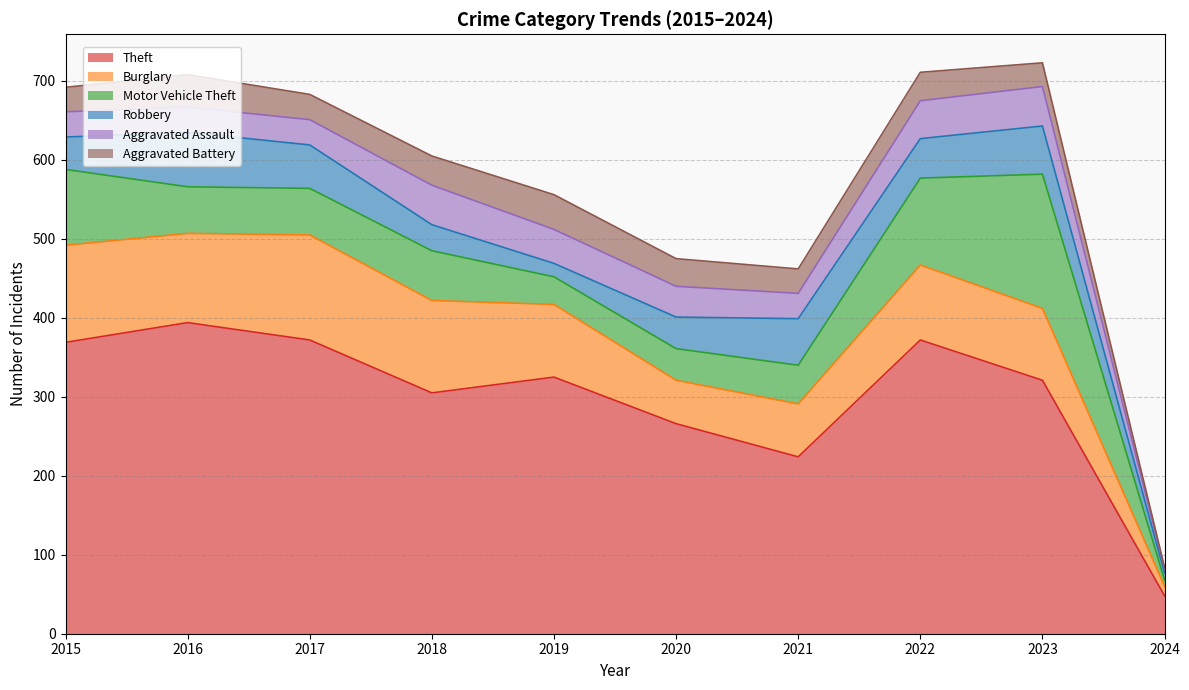

What are all the series names shown in the legend?

Theft, Burglary, Motor Vehicle Theft, Robbery, Aggravated Assault, Aggravated Battery